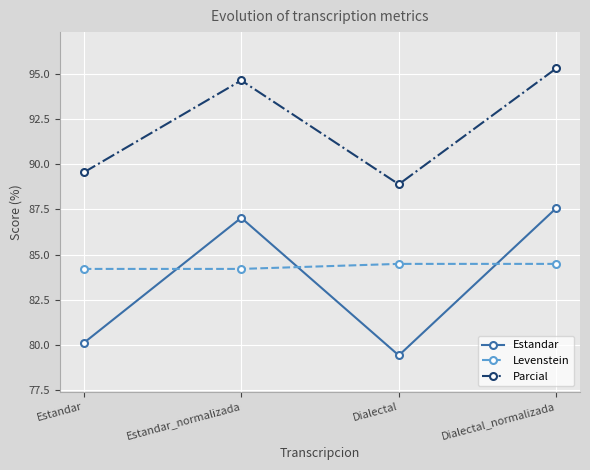

Reading right to left, extract all data points from this chart.

Estandar: 87.6	79.4	87.0	80.1
Levenstein: 84.5	84.5	84.2	84.2
Parcial: 95.3	88.9	94.6	89.5